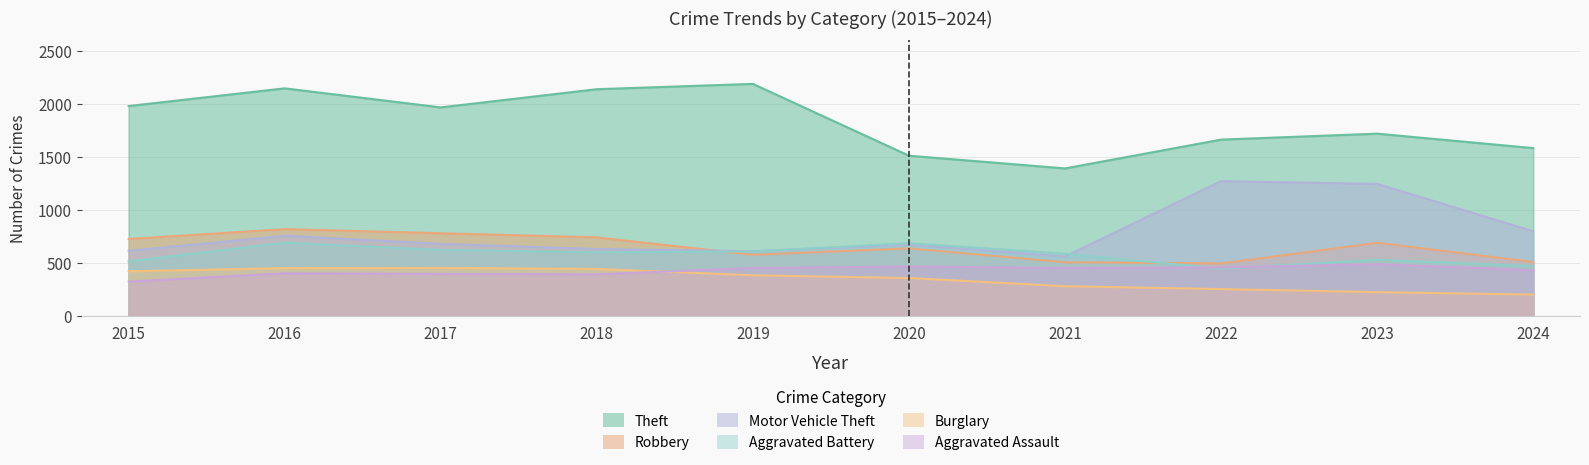

Reading right to left, transcribe all the data shown in this chart.

Theft: 1584	1720	1664	1392	1512	2190	2140	1968	2148	1981
Robbery: 508	690	495	506	637	577	741	780	819	726
Motor Vehicle Theft: 799	1246	1272	560	673	611	631	680	756	614
Aggravated Battery: 469	530	446	587	686	608	600	623	691	515
Burglary: 201	224	253	280	357	383	443	453	451	421
Aggravated Assault: 431	488	458	452	466	452	392	396	402	323